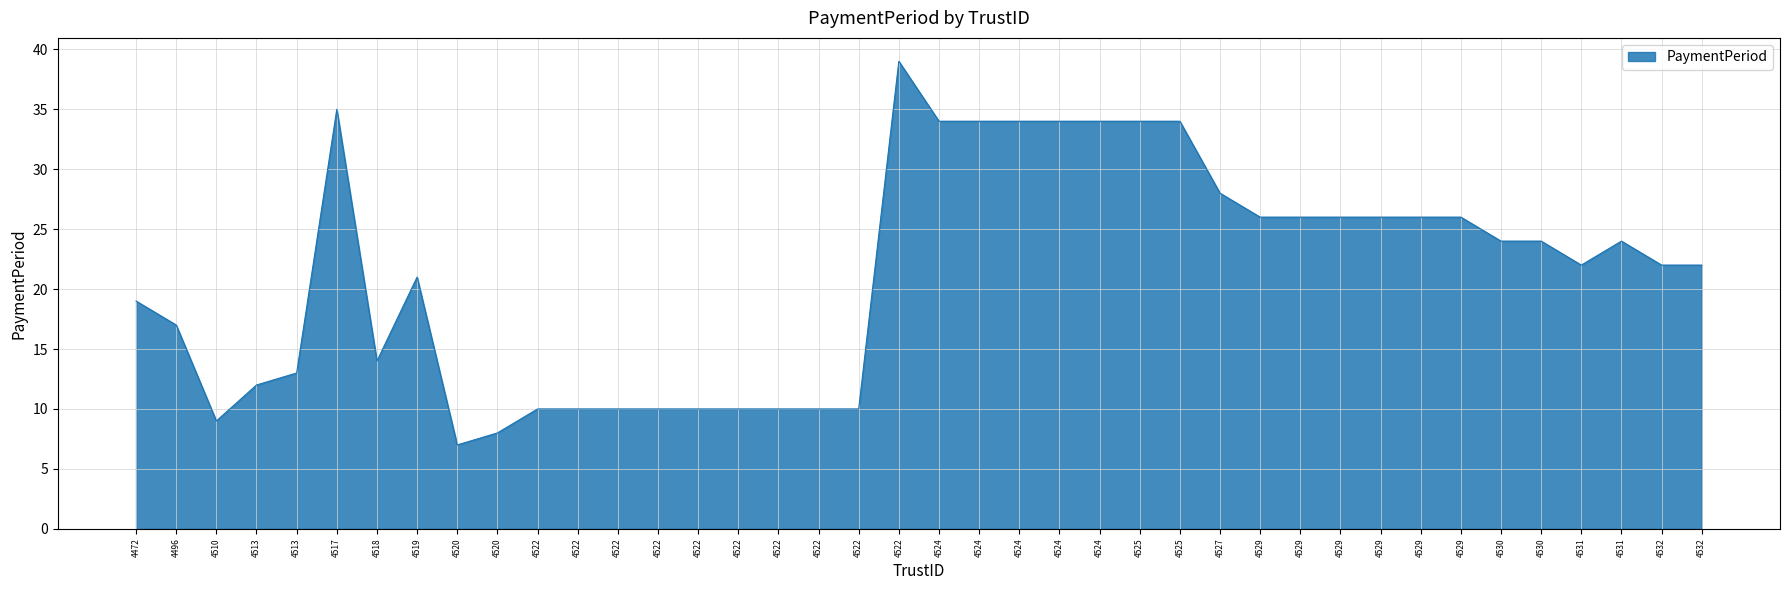

Does the chart have visible grid lines?

Yes